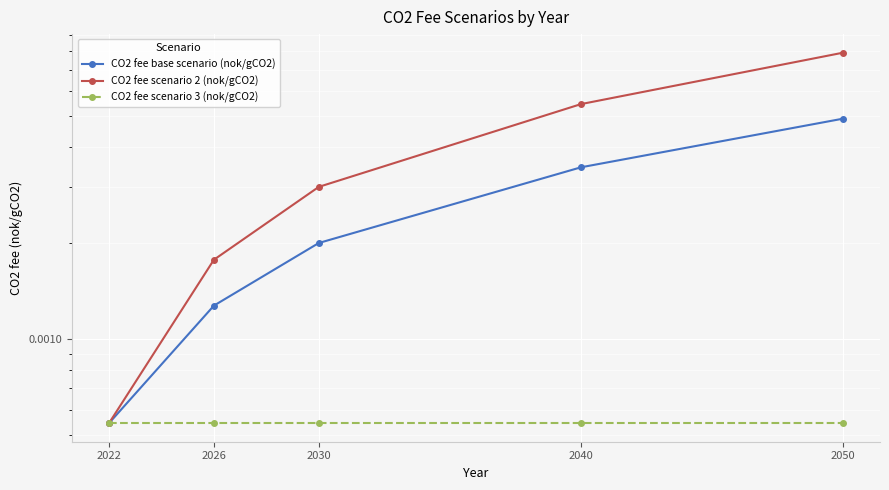

At how many categories does at least one series exceed 0?

5